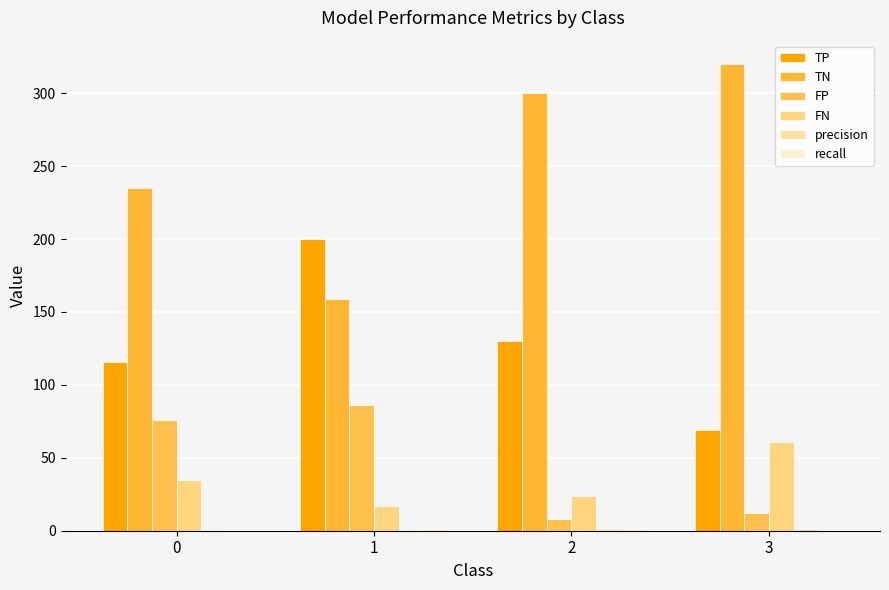

Count the number of data series in this chart.

6